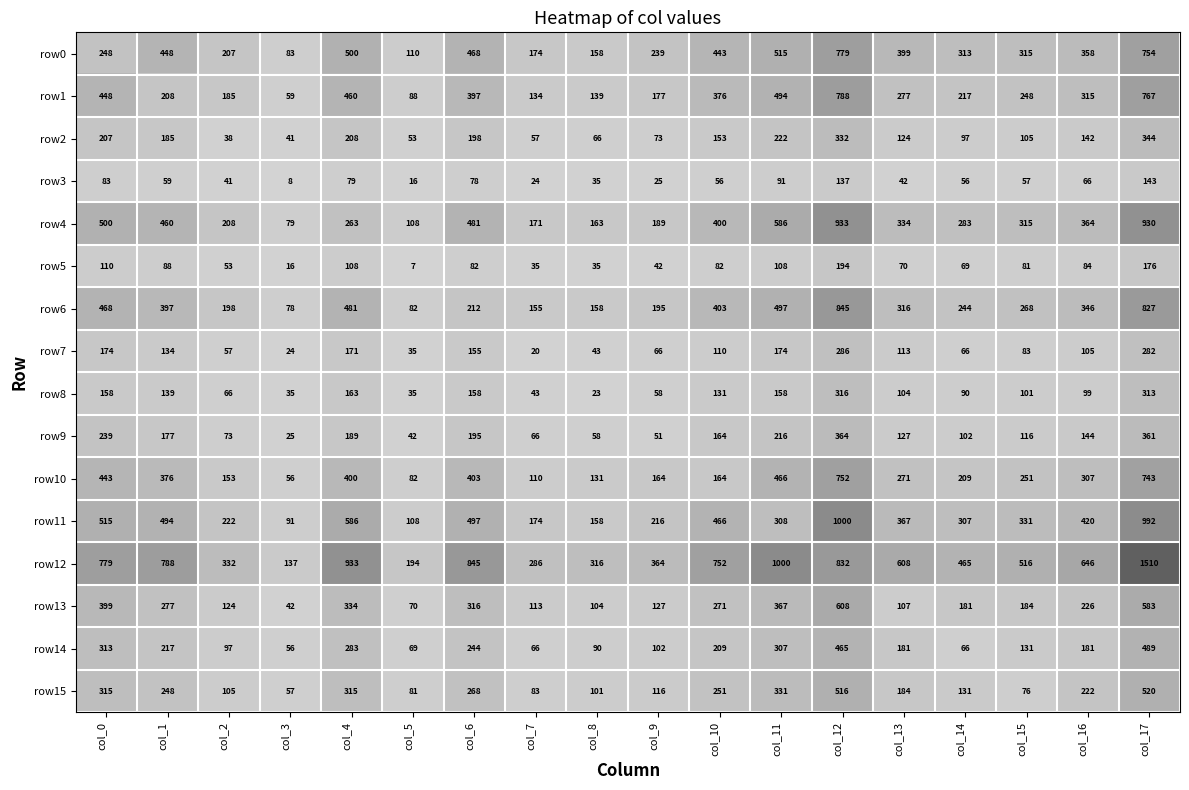

Rank the categories by row11 value from highest to lowest.

col_12, col_17, col_4, col_0, col_6, col_1, col_10, col_16, col_13, col_15, col_11, col_14, col_2, col_9, col_7, col_8, col_5, col_3